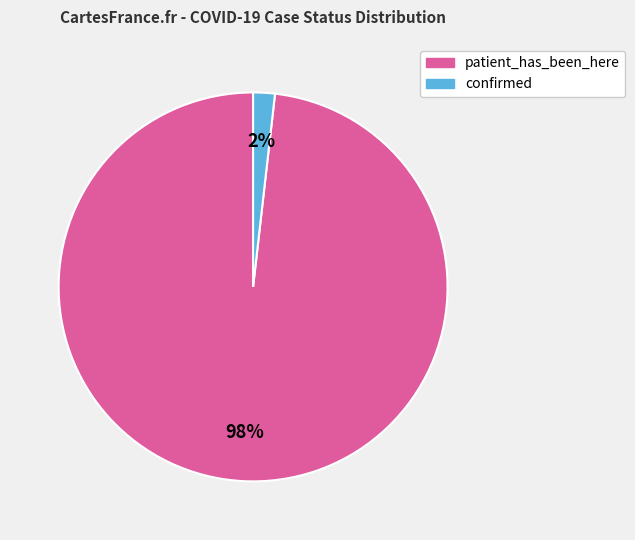

To the nearest percent, what is the difference between the patient_has_been_here and confirmed slice percentages?

96%